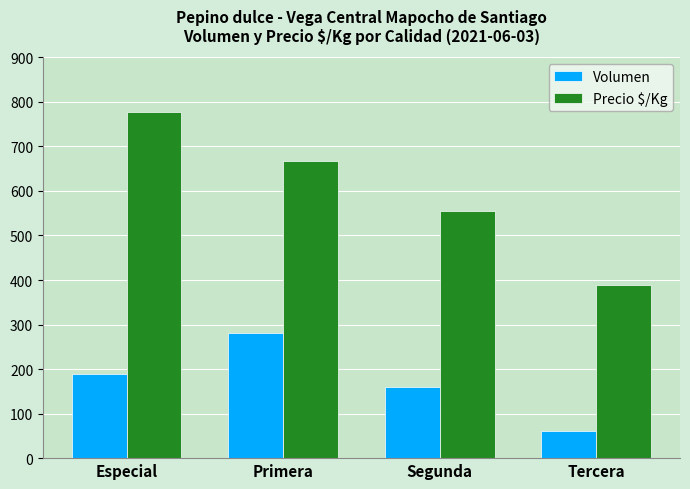

What is the minimum value shown in the chart?

60